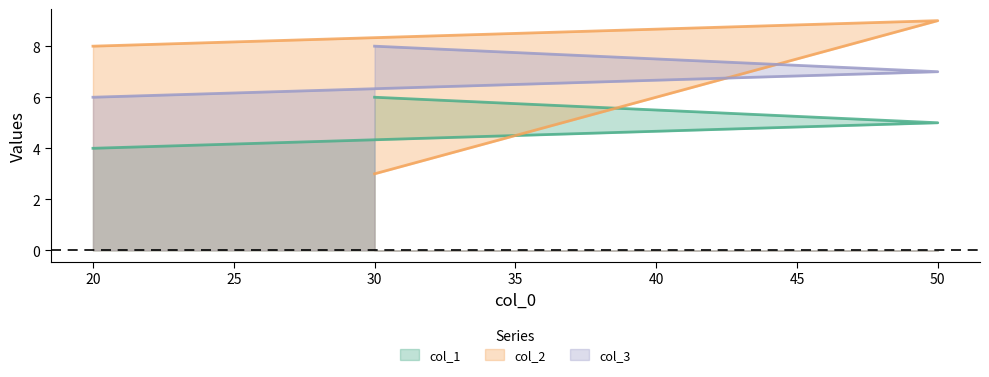

Which series has the largest total across all categories?

col_3